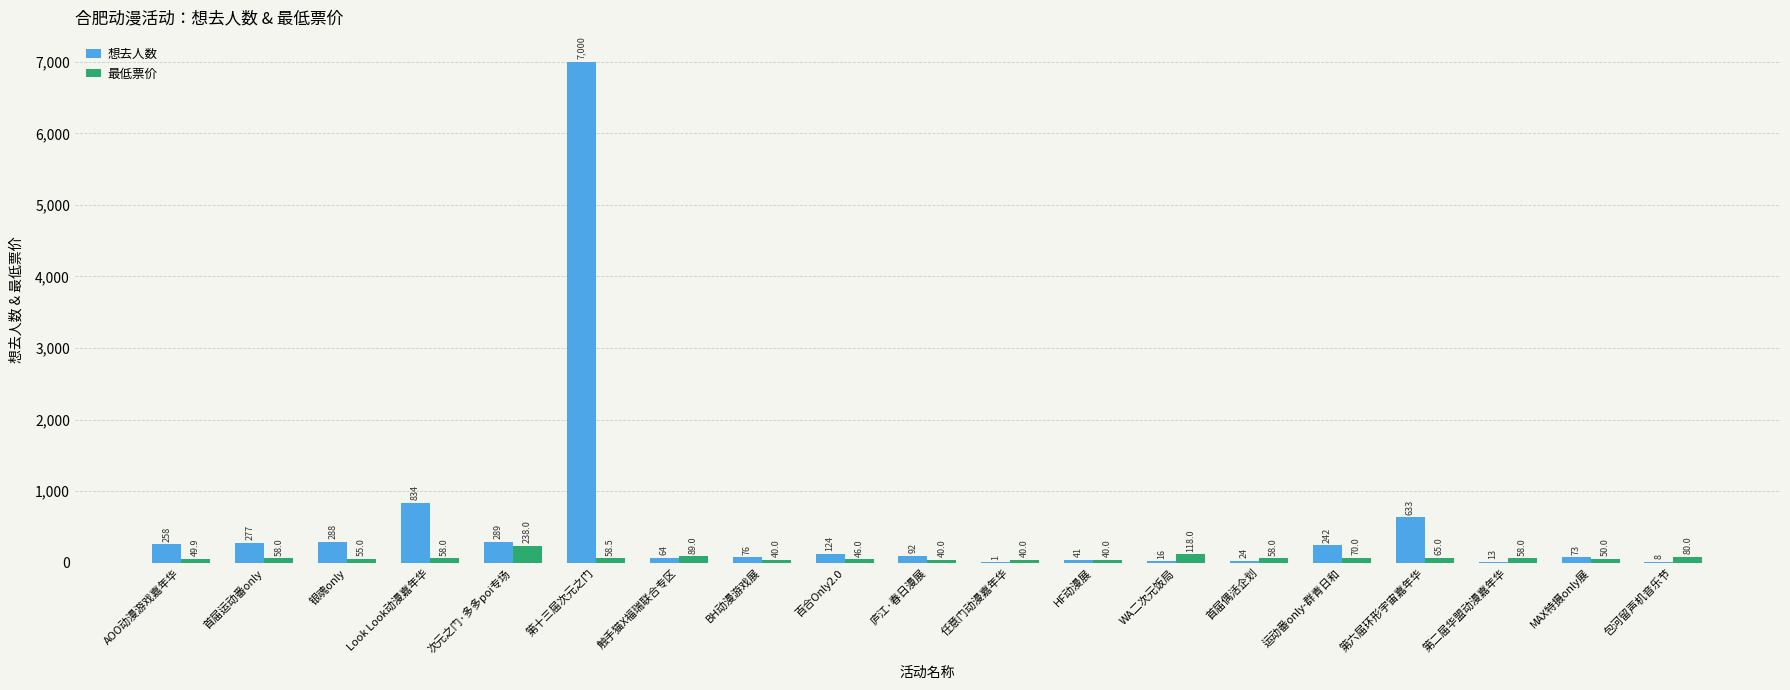

Reading left to right, extract all data points from this chart.

想去人数: 258.0	277.0	288.0	834.0	289.0	7000.0	64.0	76.0	124.0	92.0	1.0	41.0	16.0	24.0	242.0	633.0	13.0	73.0	8.0
最低票价: 49.9	58.0	55.0	58.0	238.0	58.5	89.0	40.0	46.0	40.0	40.0	40.0	118.0	58.0	70.0	65.0	58.0	50.0	80.0